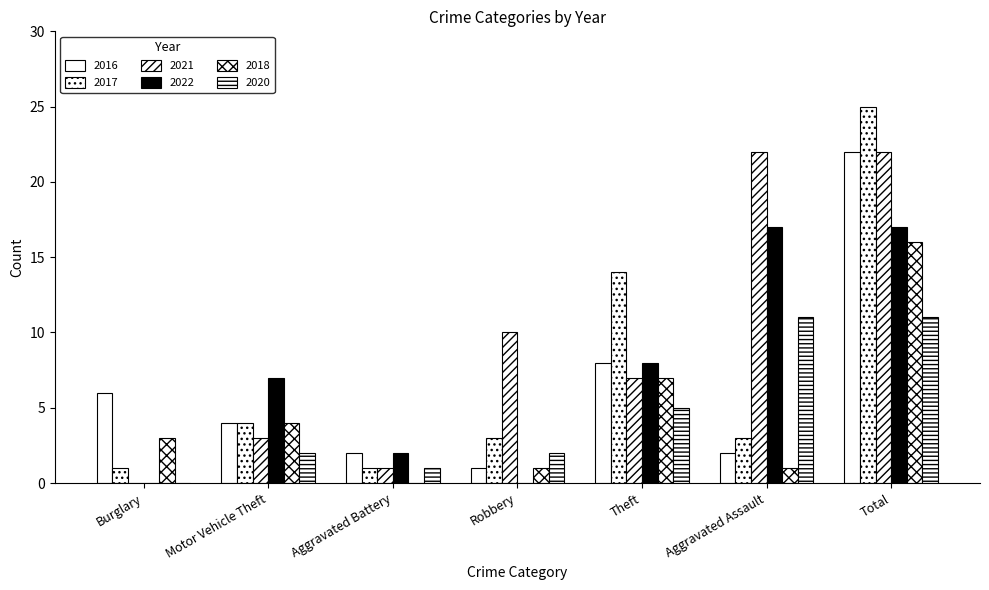

The value of 2016 at Motor Vehicle Theft is 7. True or false?

False